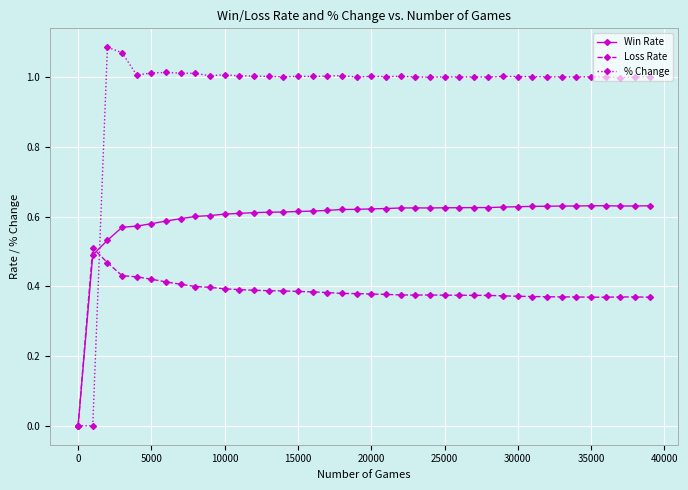

True or false: Loss Rate has more than 1 interior local peaks.

True